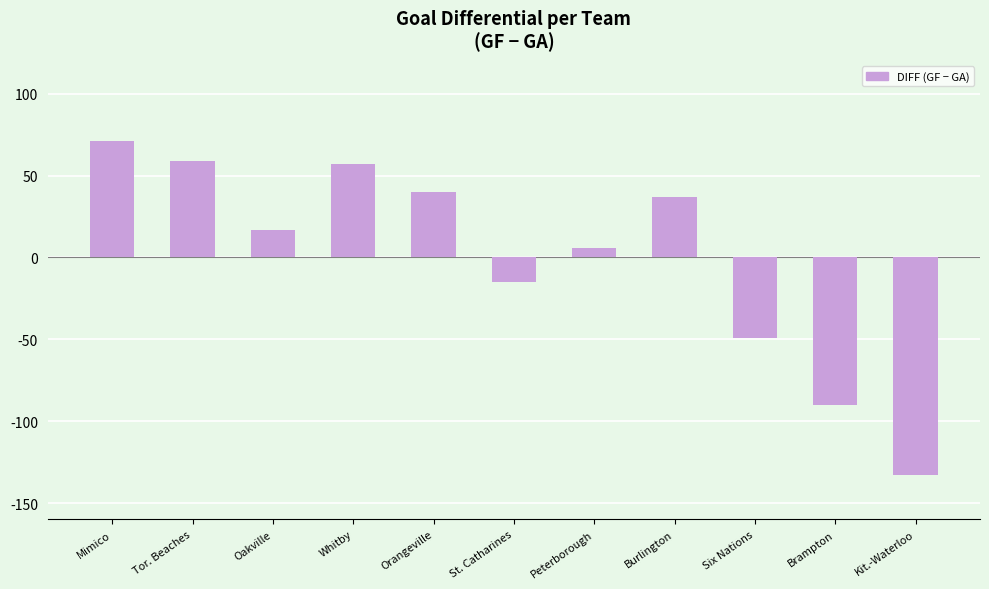

How many data points are less than 17?

5